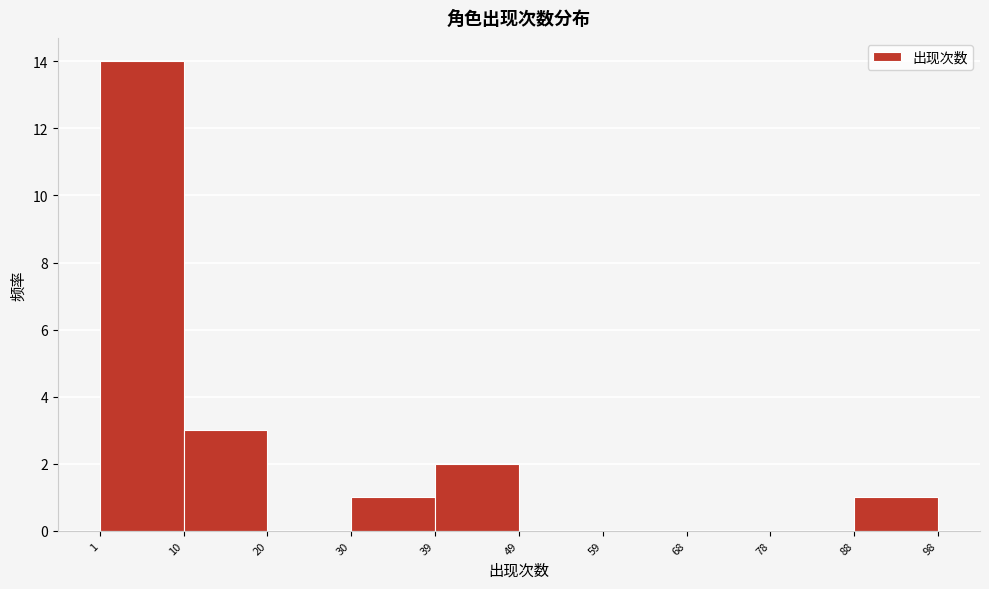

Reading left to right, list every bar in this chart as the range it spans on the x-axis followed by its height. The values are not printed on the chart, so give them approximately, as read against the axis.

1 to 10: 14
10 to 20: 3
20 to 30: 0
30 to 39: 1
39 to 49: 2
49 to 59: 0
59 to 68: 0
68 to 78: 0
78 to 88: 0
88 to 98: 1